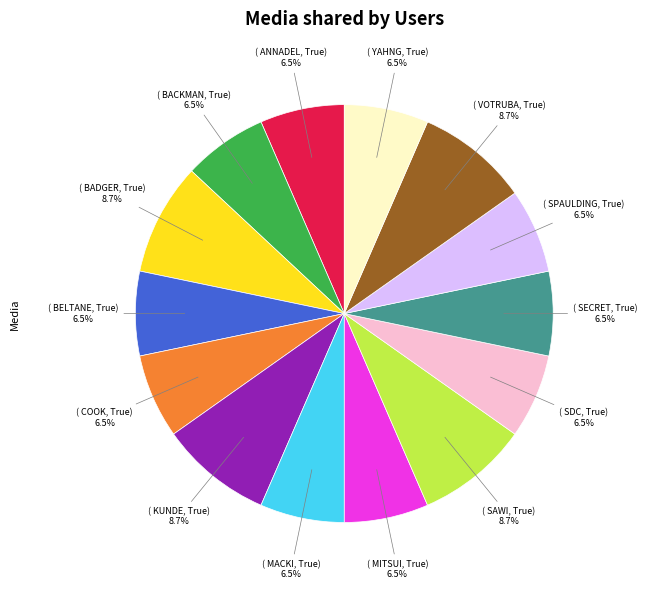

Does any single category account for the majority?

No